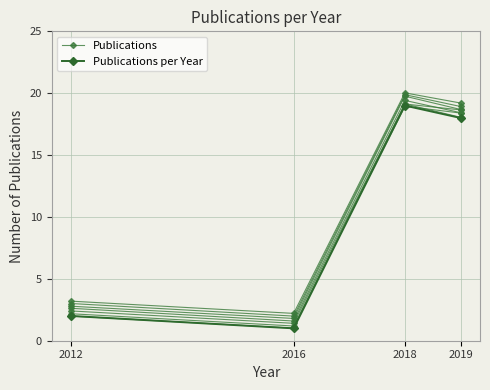

How many times do Publications and Publications per Year cross each other?

1